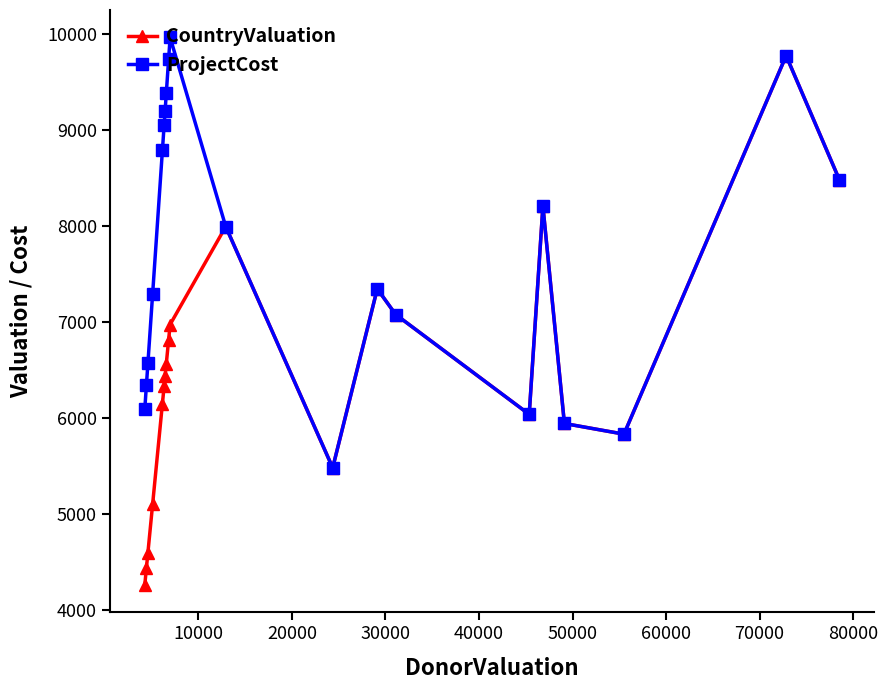

What is the minimum value for ProjectCost?

5481